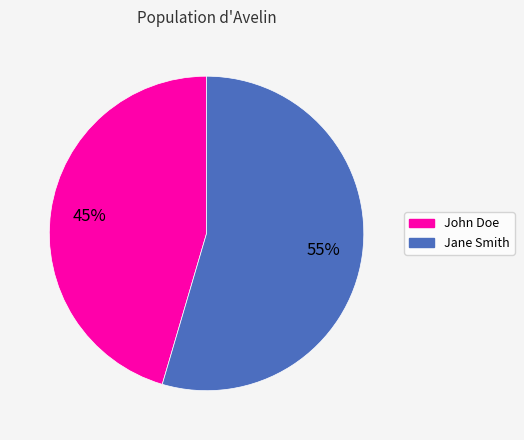

Is the sum of Jane Smith and John Doe greater than half?

Yes